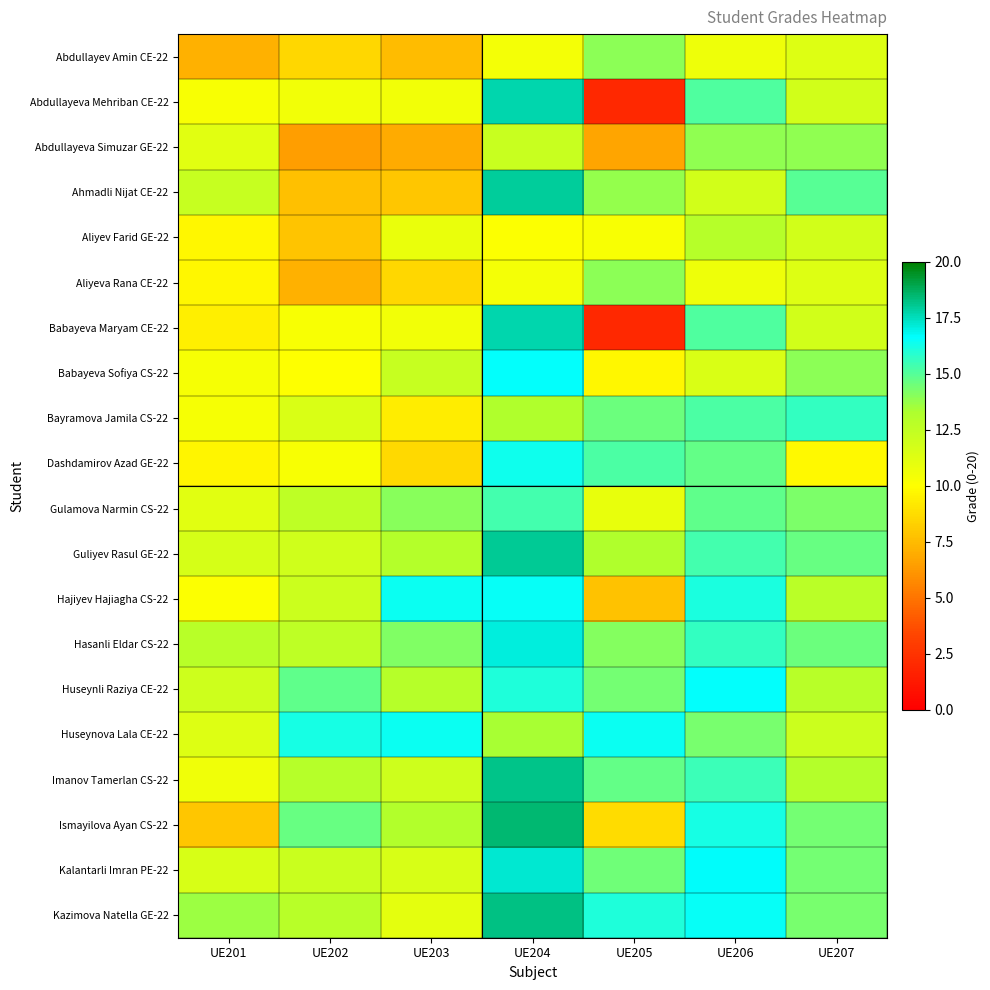

Count the number of categories in the chart.

7